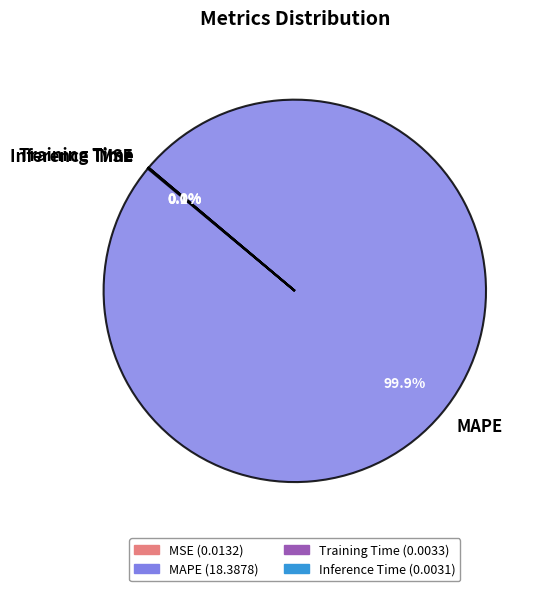

What is the majority slice?

MAPE